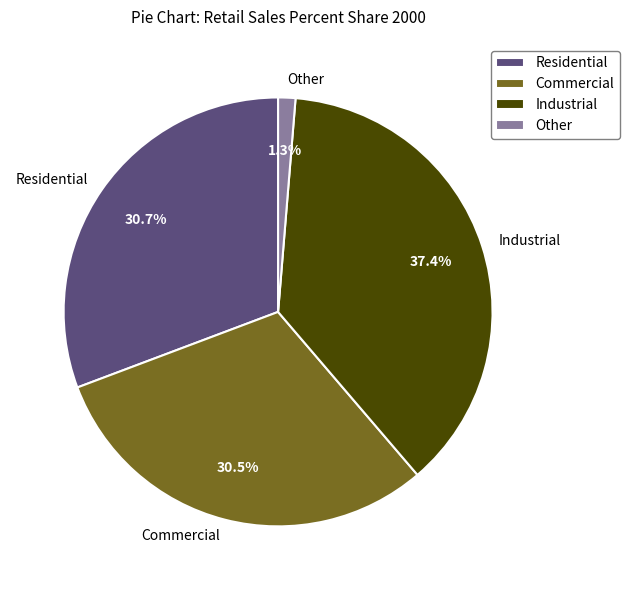

What percentage is the Residential slice, to the nearest percent?

31%